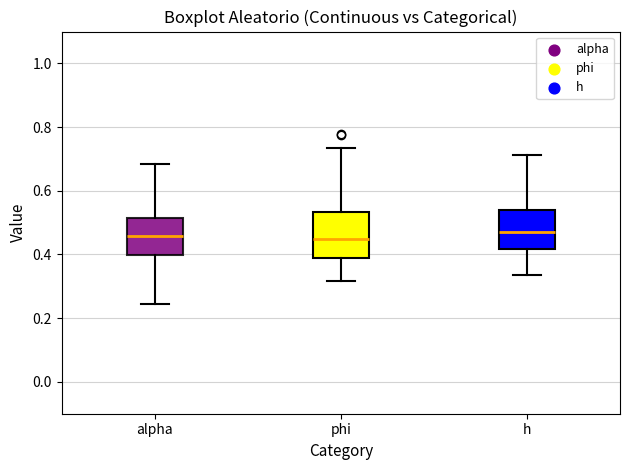

Reading left to right, read every box against the y-axis: the position of its median line, the range the box covers, and the ends of its whiskers. The values are not printed on the chart, so give them approximately, as read against the axis.

alpha: median 0.46, box 0.40 to 0.52, whiskers 0.24 to 0.68
phi: median 0.44, box 0.40 to 0.54, whiskers 0.32 to 0.74
h: median 0.46, box 0.42 to 0.54, whiskers 0.34 to 0.72